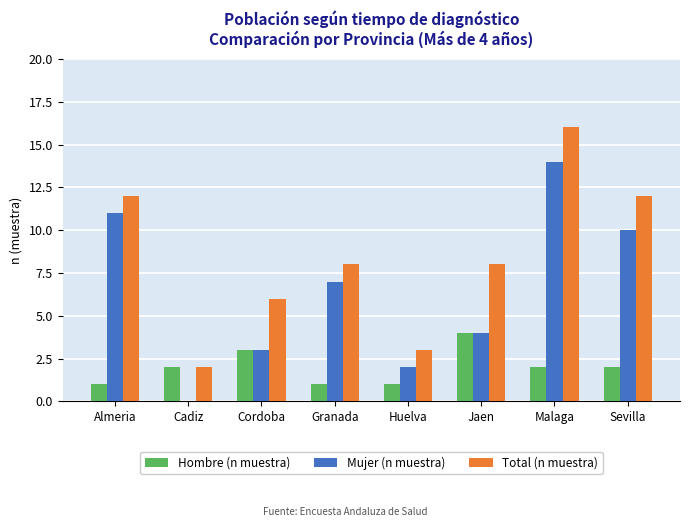

What is the spread (max minus min) of values at Cordoba?

3